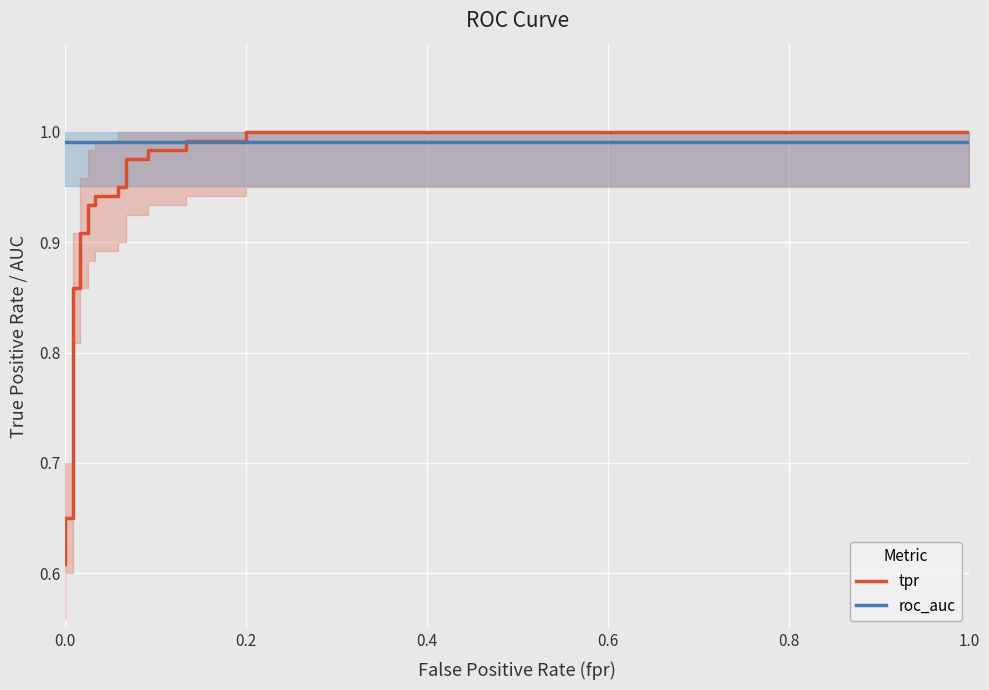

At which category is the sum across all series the highest?

0.2